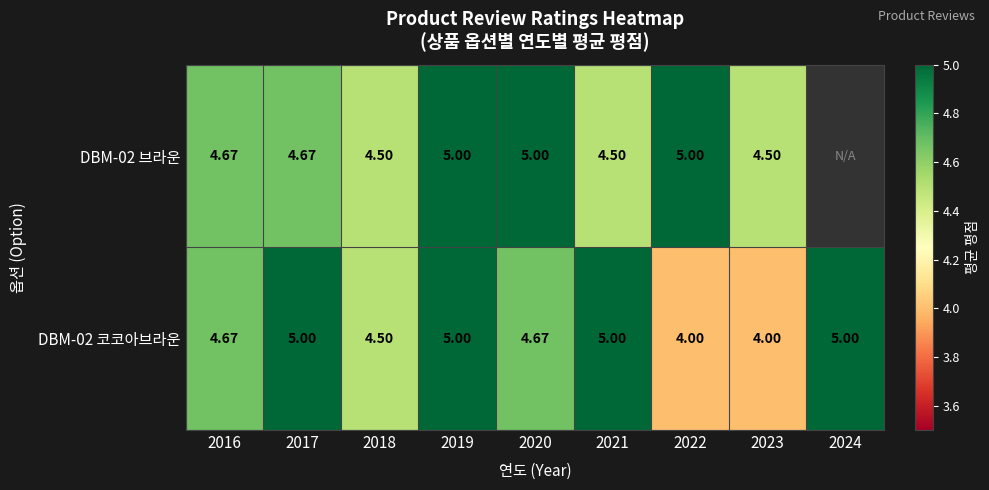

What is the greatest value displayed?

5.0